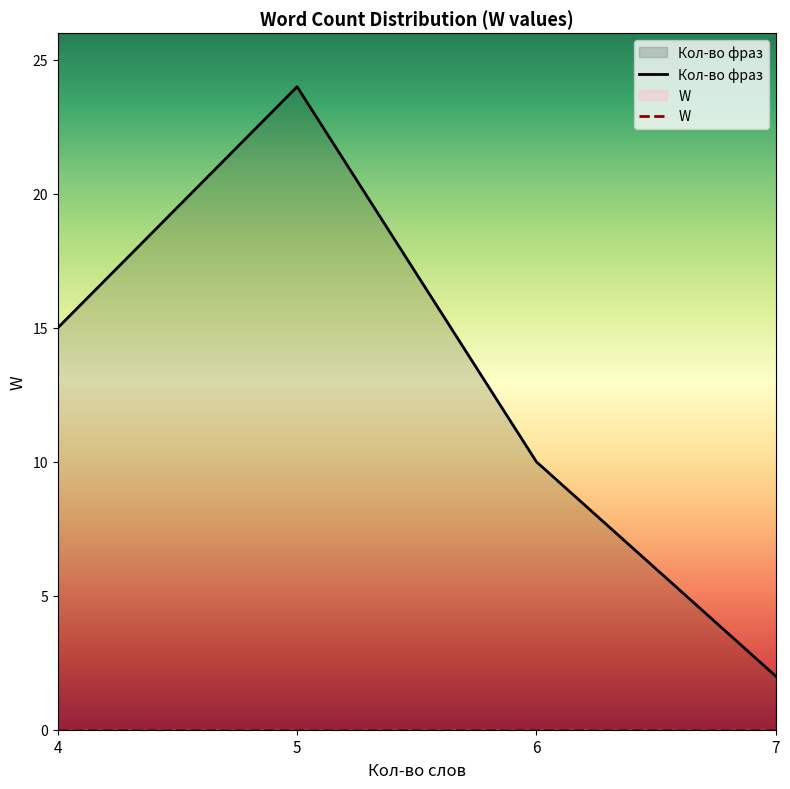

What are all the series names shown in the legend?

Кол-во фраз, W